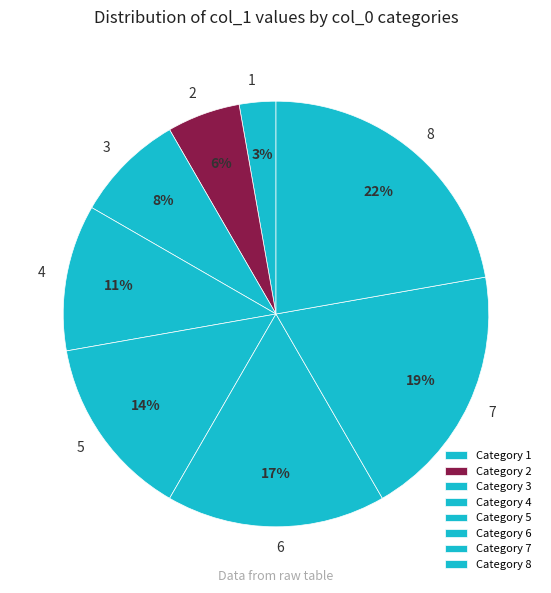

Combined, do 7 and 8 account for over 50%?

No